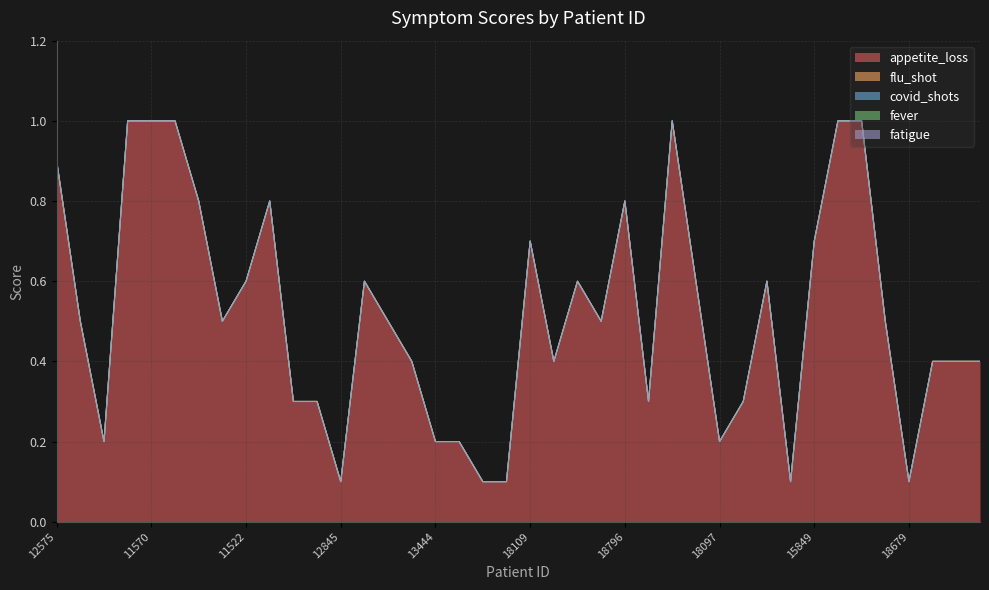

List the labels in order of covid_shots value, smallest first.

12575, 16723, 11376, 16882, 11570, 16945, 19025, 19997, 11522, 18763, 16681, 16515, 12845, 13014, 19298, 10078, 13444, 17408, 13268, 14018, 18109, 11113, 13193, 13647, 18796, 14941, 14627, 13421, 18097, 15227, 19968, 11059, 15849, 10115, 18325, 17289, 18679, 14932, 11090, 10425